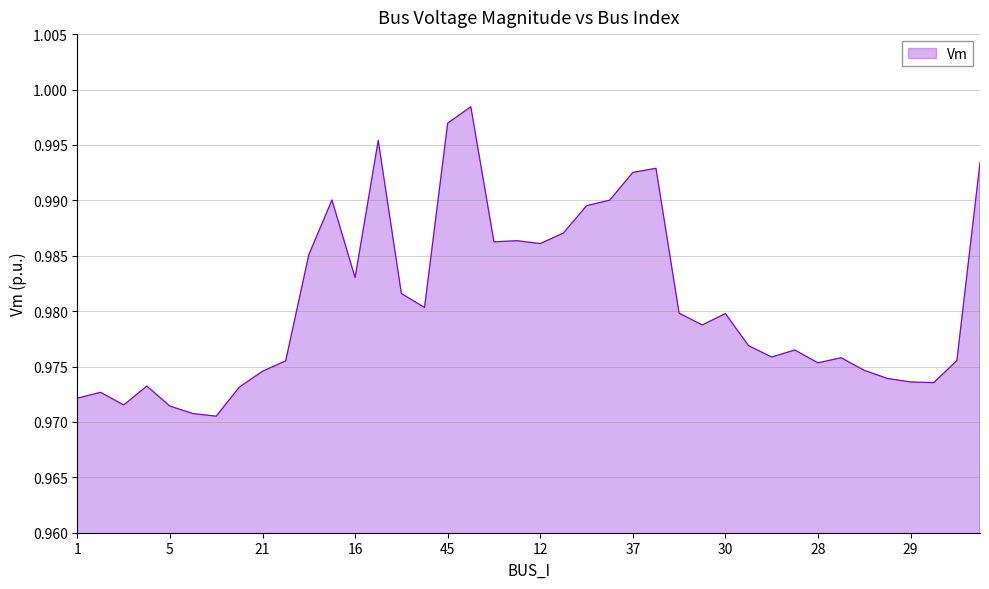

Reading right to left, transcribe all the data shown in this chart.

1.0	1.0	1.0	1.0	1.0	1.0	1.0	1.0	1.0	1.0	1.0	1.0	1.0	1.0	1.0	1.0	1.0	1.0	1.0	1.0	1.0	1.0	1.0	1.0	1.0	1.0	1.0	1.0	1.0	1.0	1.0	1.0	1.0	1.0	1.0	1.0	1.0	1.0	1.0	1.0